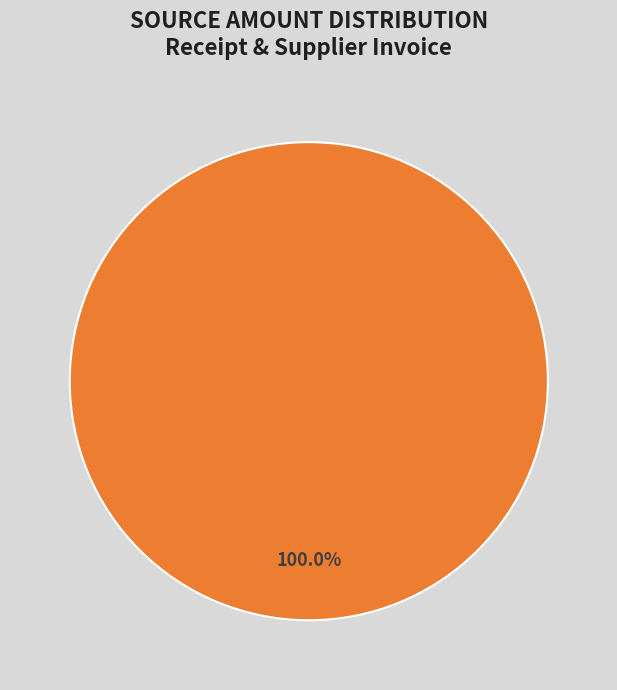

Is there any slice that represents more than half of the pie?

Yes